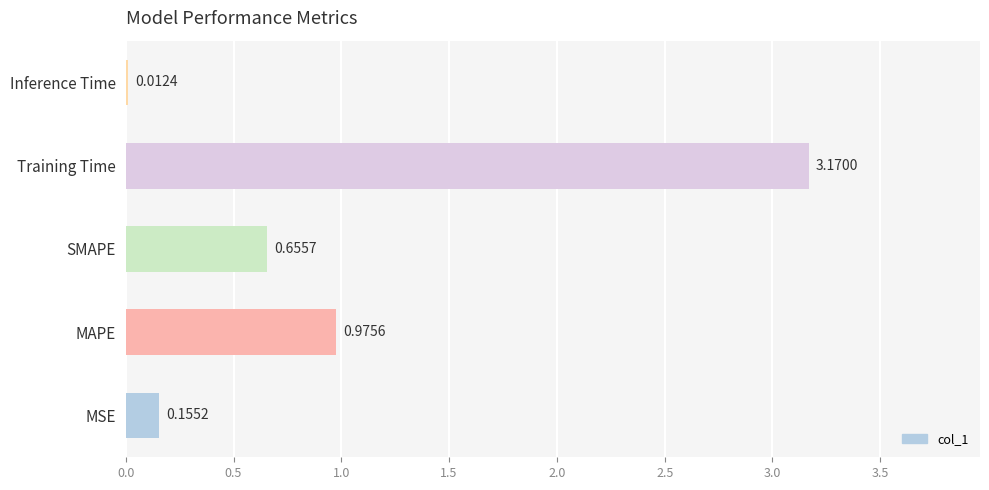

Where is the data nearest to the value 1?

MAPE